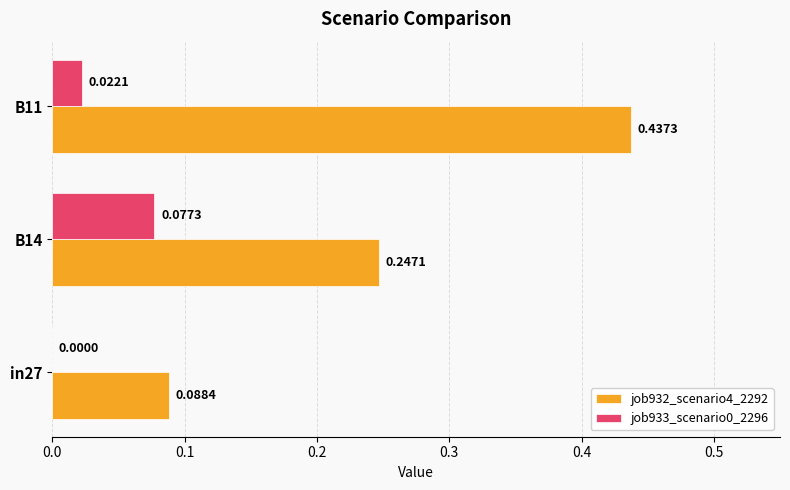

How many job933_scenario0_2296 values are between 0 and 1?

3